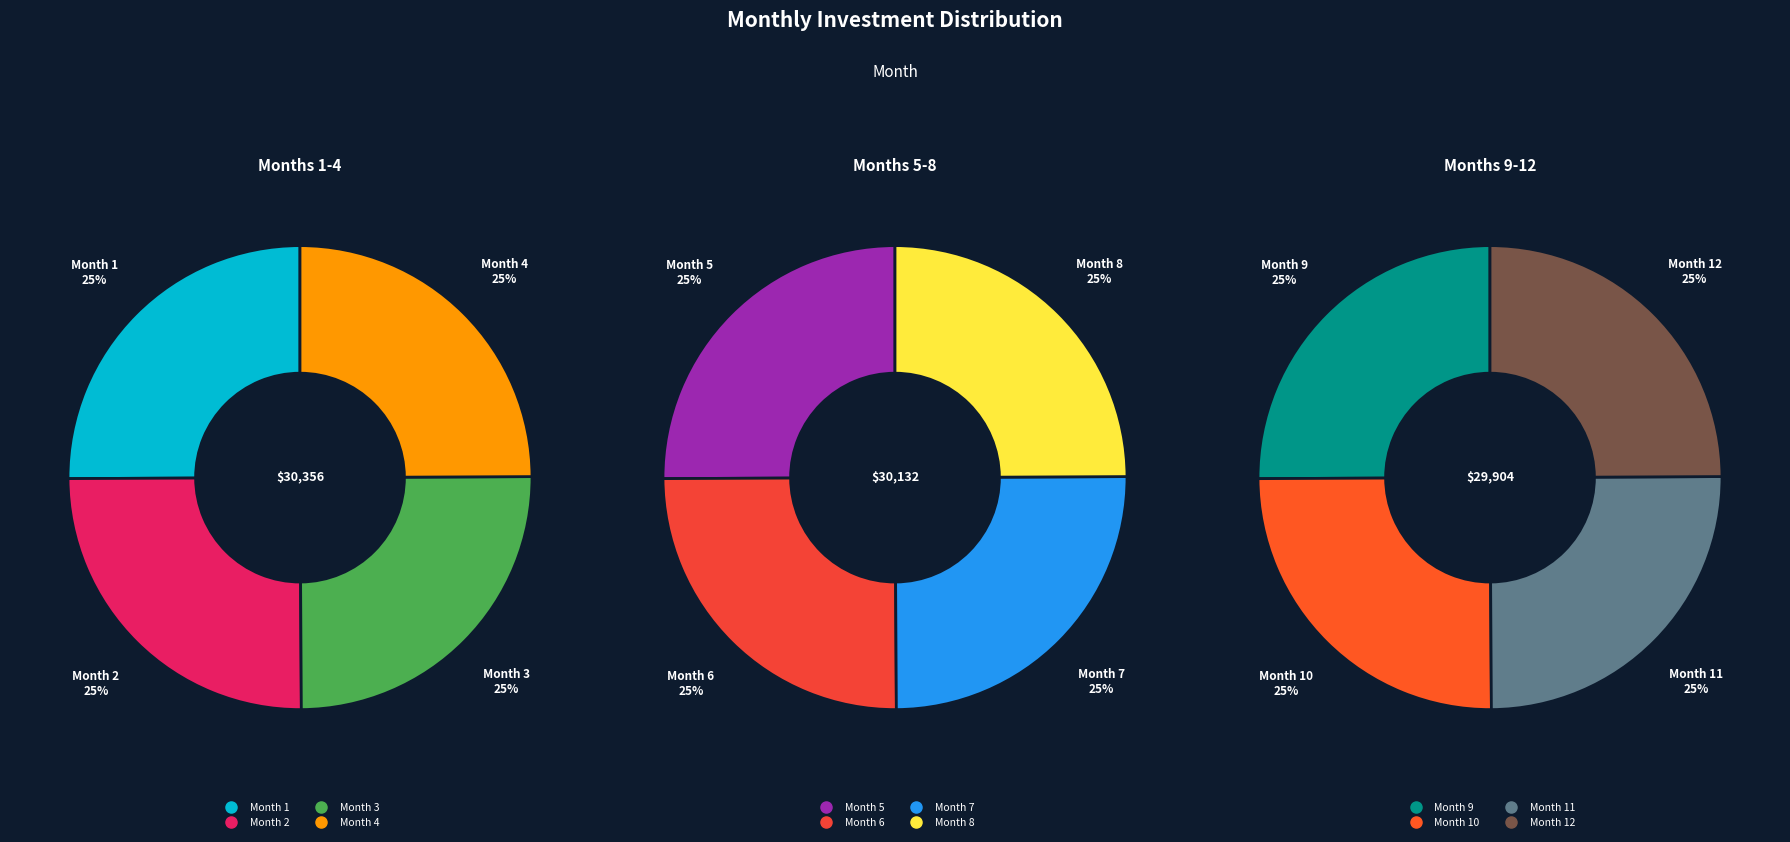

What percentage is the Month 3 slice, to the nearest percent?

8%